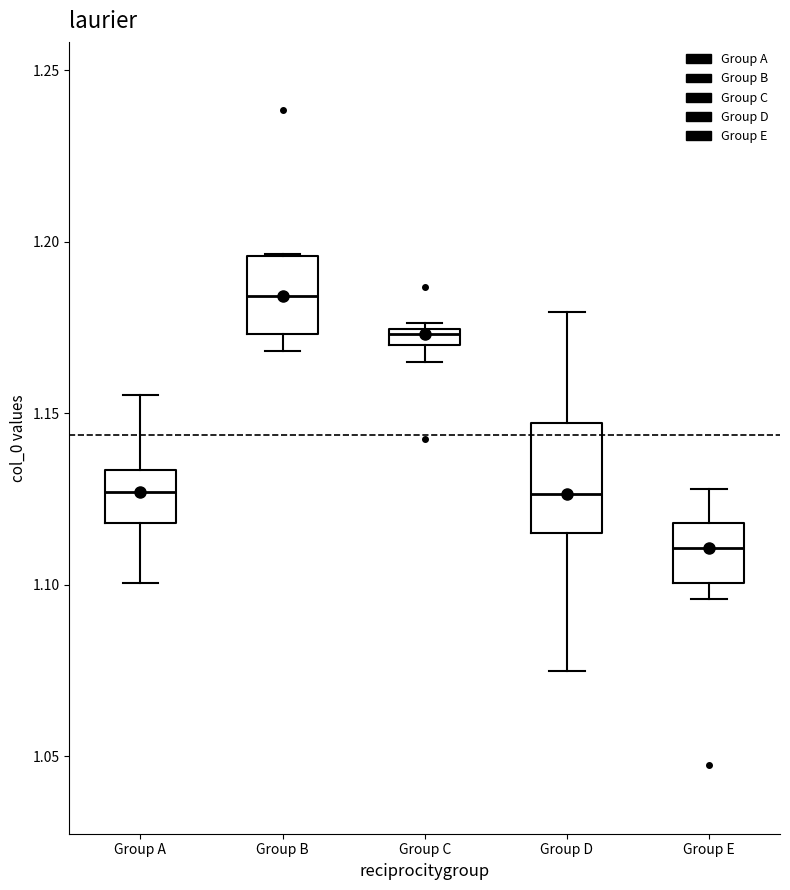

Where is the lower edge of the box for Group C on the y-axis? The values are not printed on the chart, so give them approximately, as read against the axis.

1.170